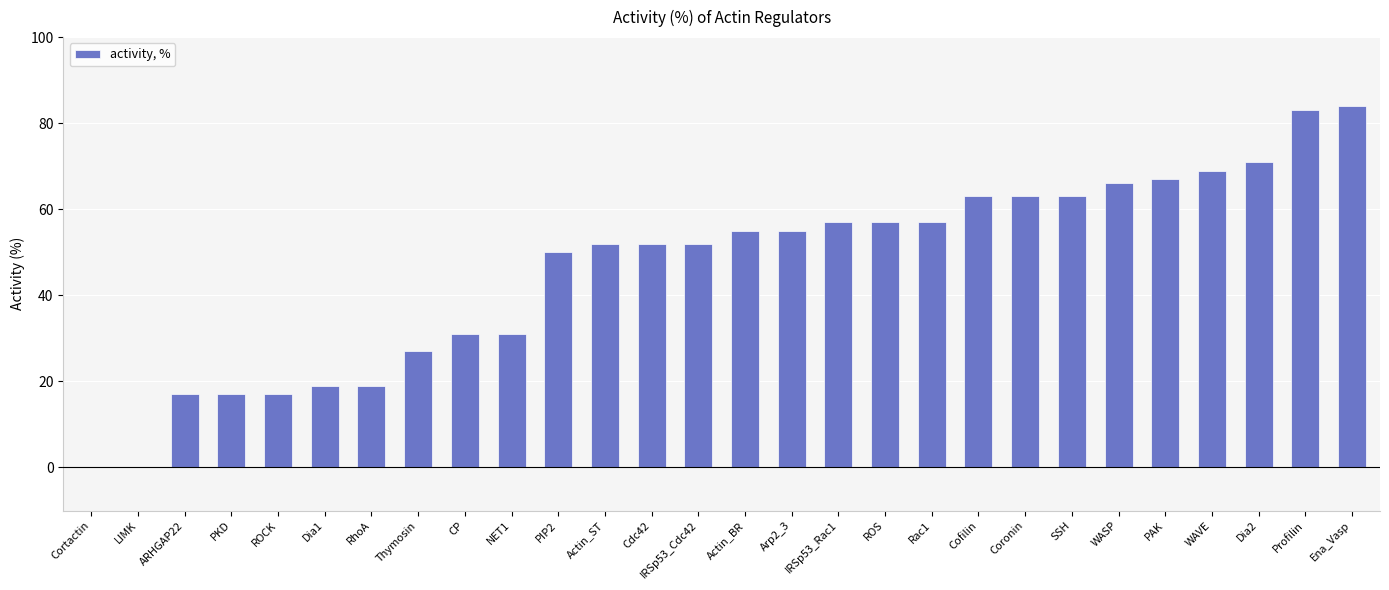

Are the bars horizontal?

No